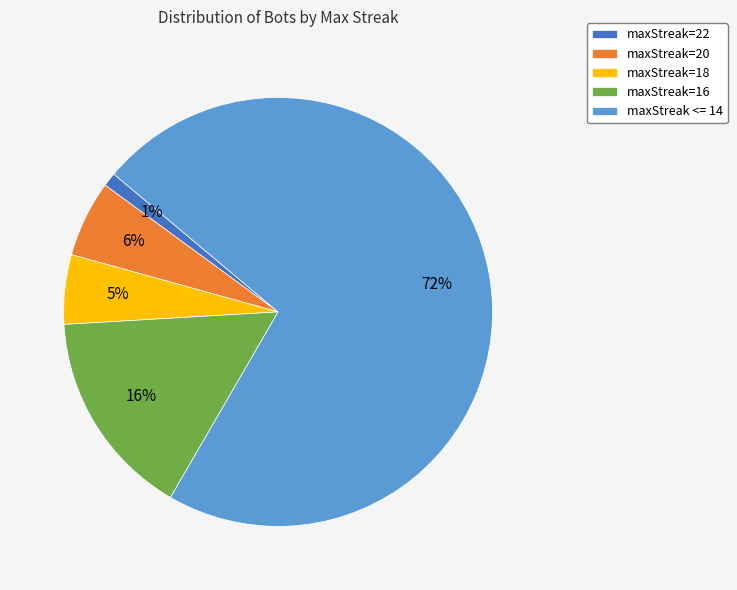

To the nearest percent, what percentage of the pie is maxStreak=16?

16%